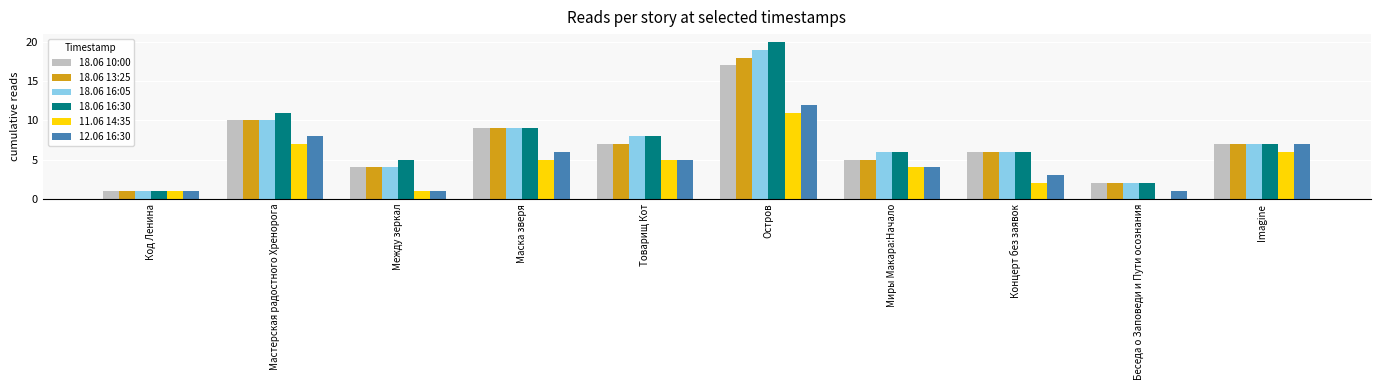

What is the average value of the 18.06 13:25 series?

7